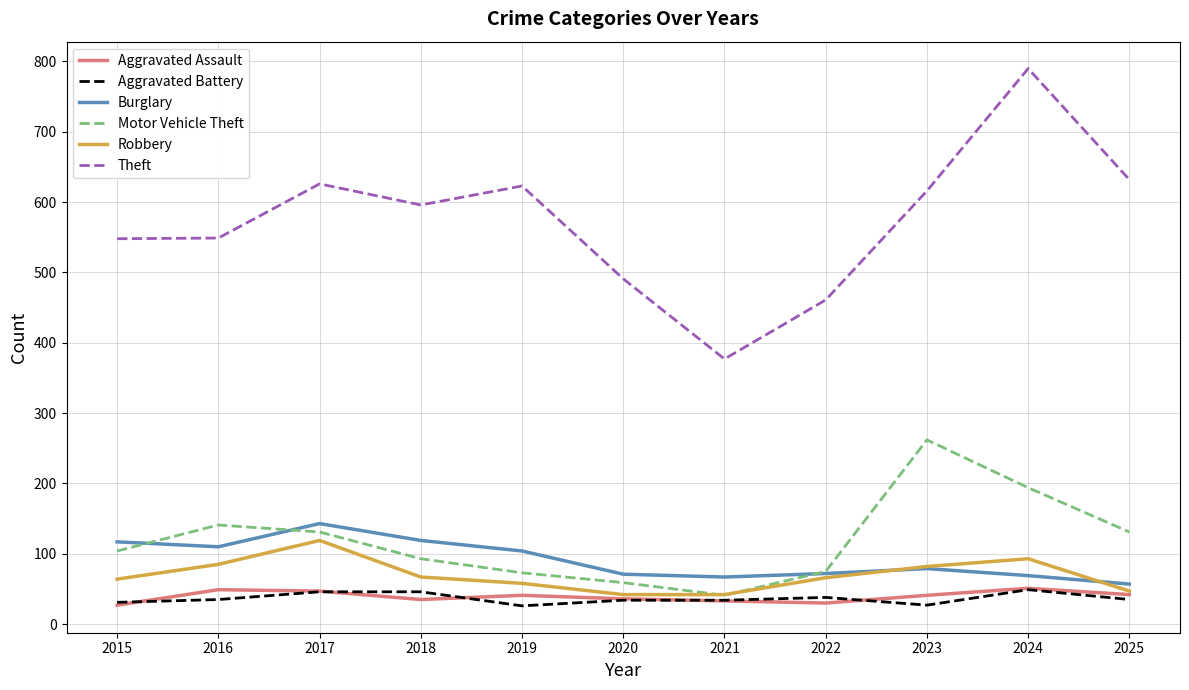

At how many categories does at least one series exceed 74?

11